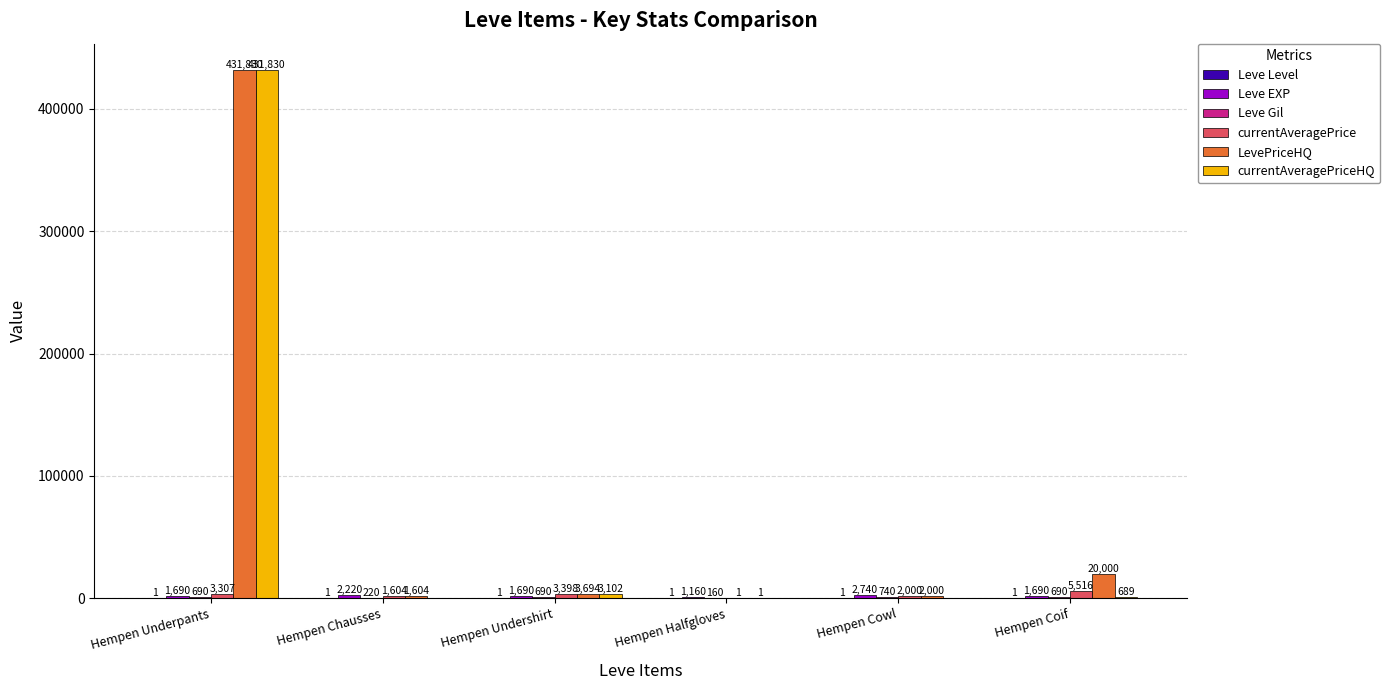

What is the total value across all series at Hempen Cowl?

7481.0